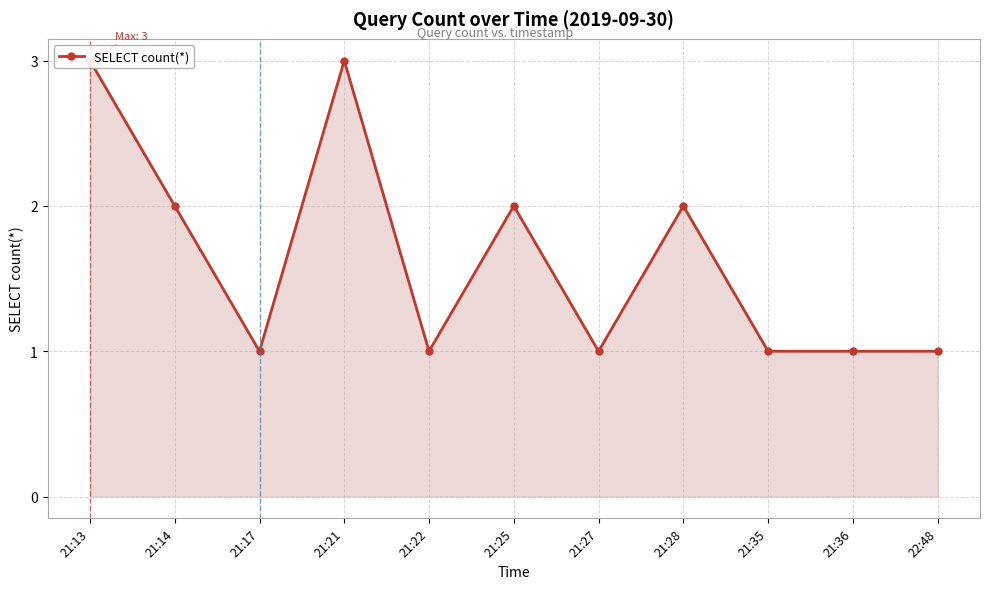

Which category has the highest value across all series?

21:13